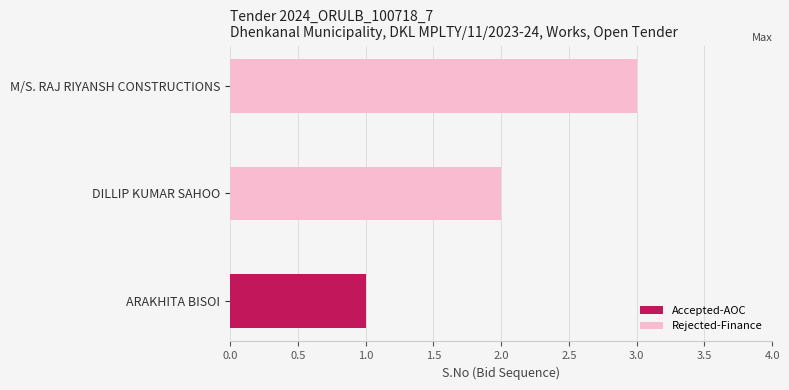

What is the sum of all Rejected-Finance values?

5